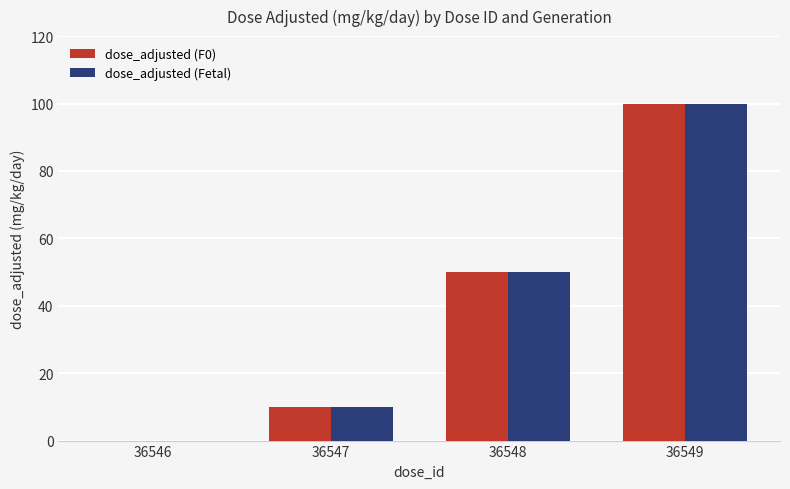

Is it true that dose_adjusted (Fetal) equals 65 at 36548?

False